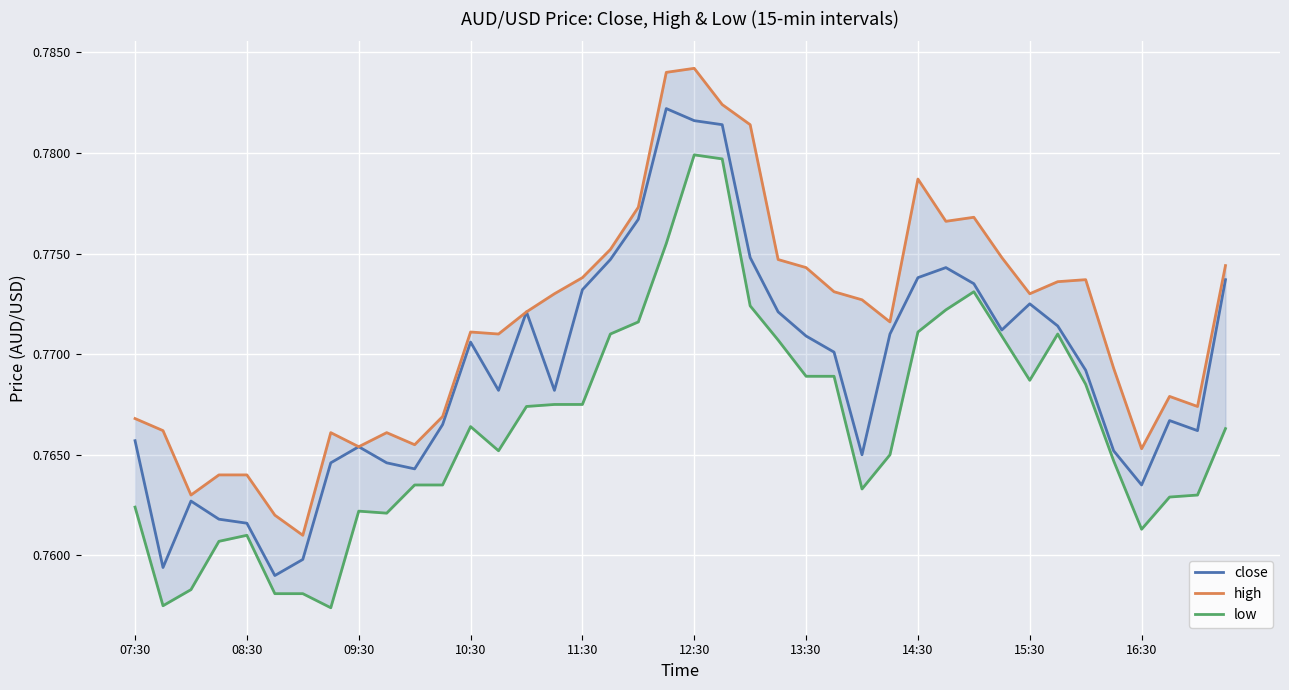

What is the maximum value shown in the chart?

0.8